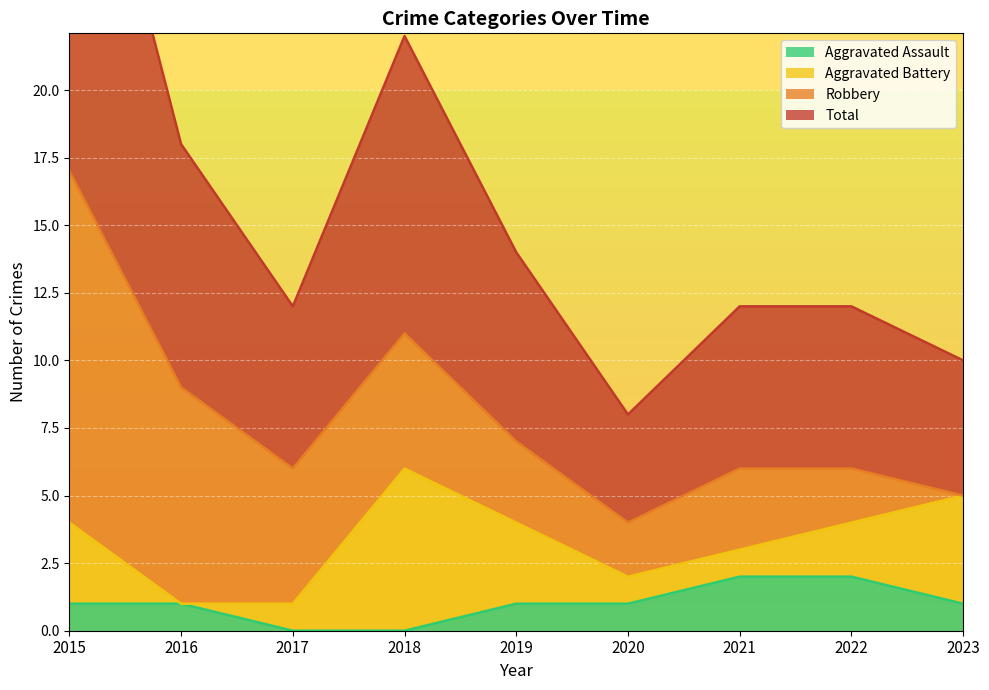

True or false: Total has a value of 11 at 2019.

False